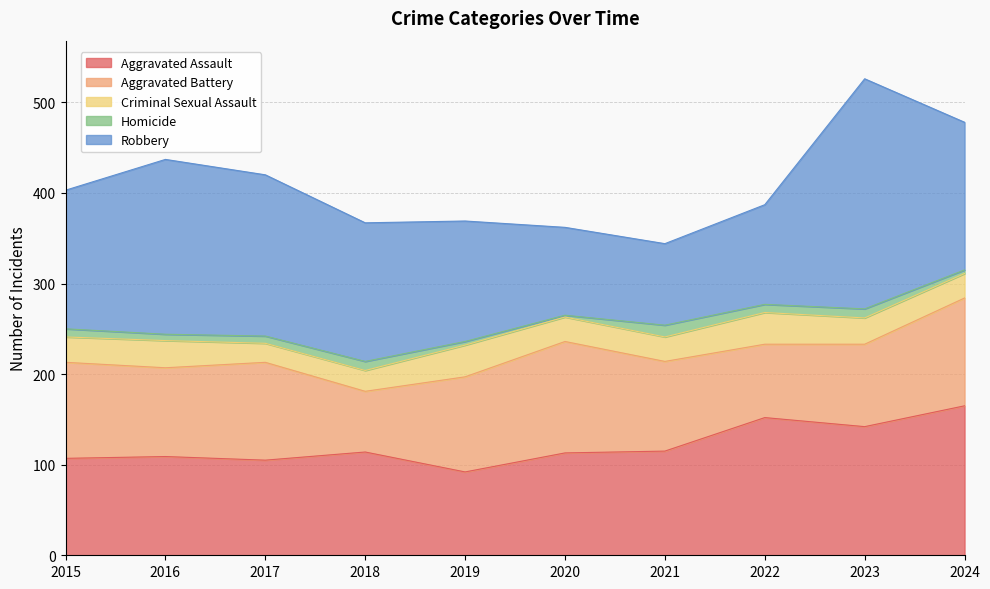

Which category has the highest value in the Aggravated Battery series?

2020